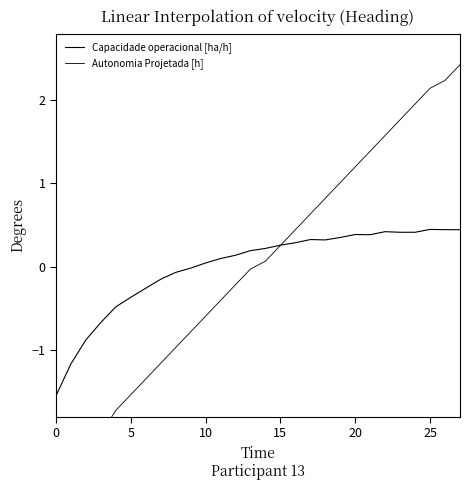

What is the sum of the Autonomia Projetada [h] values at 11 and 21?

1.0